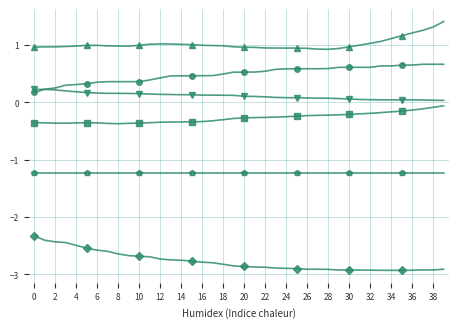

What is the greatest value displayed?

1.4